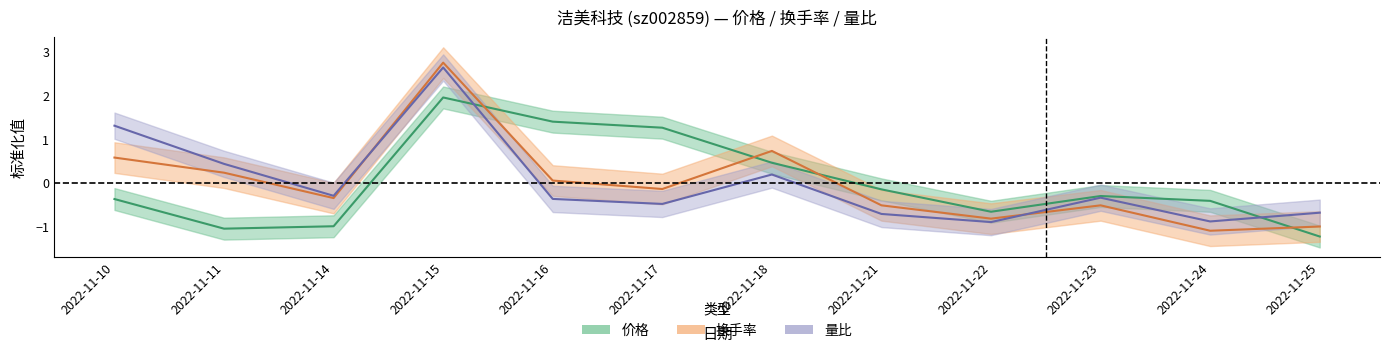

At which category does 价格 reach its first local valley?

2022-11-11